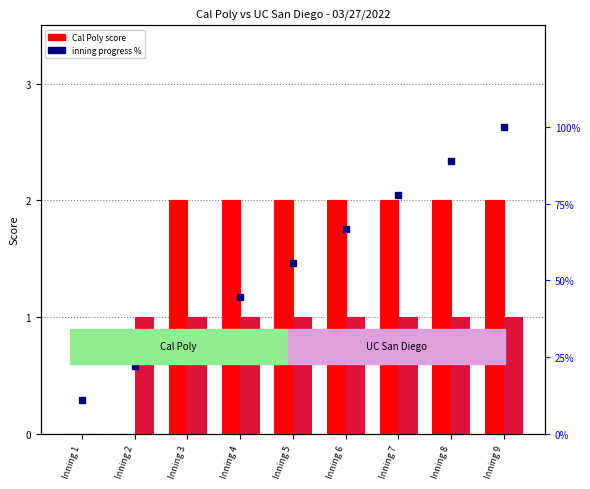

What is the maximum value shown in the chart?

100.0